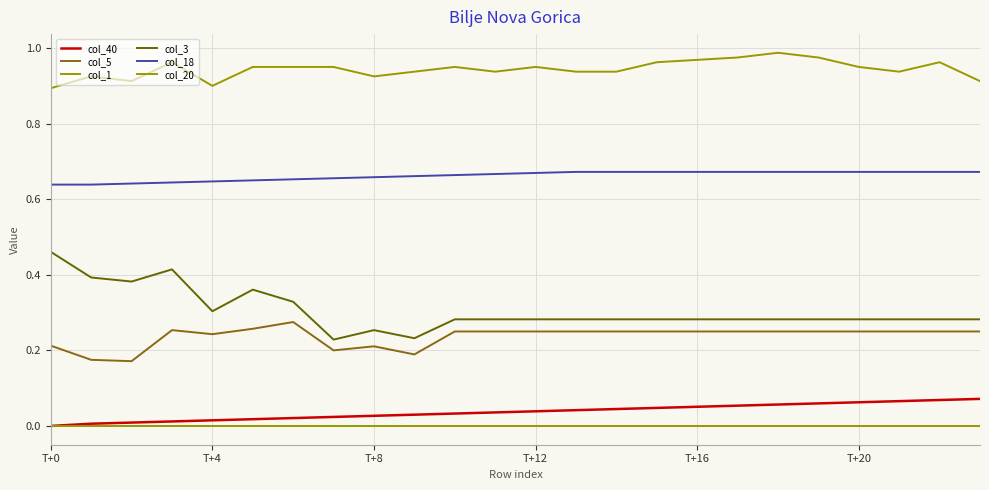

Rank the series by their maximum value, from highest to lowest.

col_1, col_18, col_3, col_5, col_40, col_20